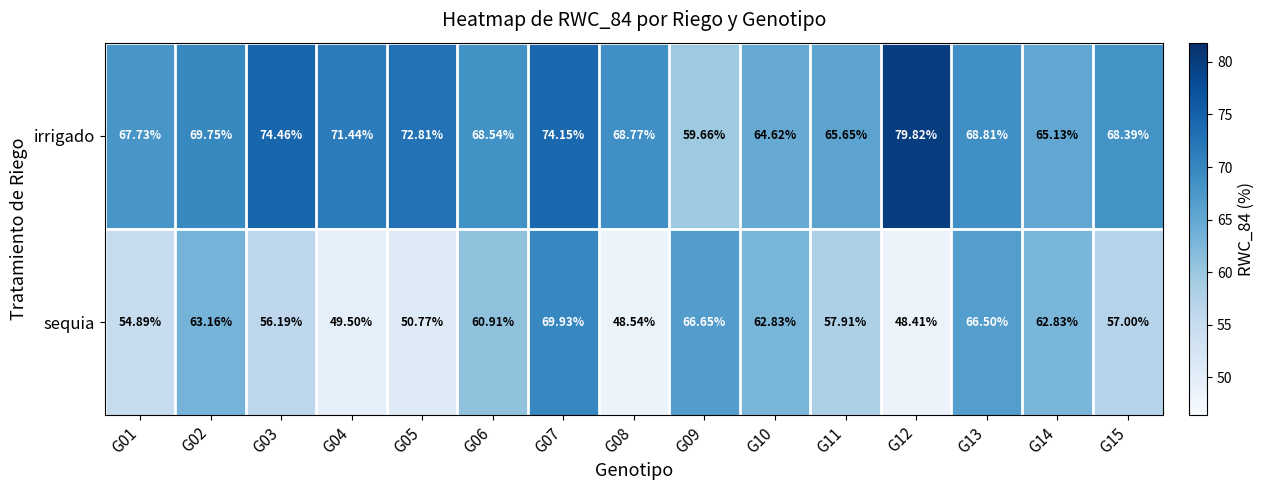

What is the spread (max minus min) of values at G02?

6.6